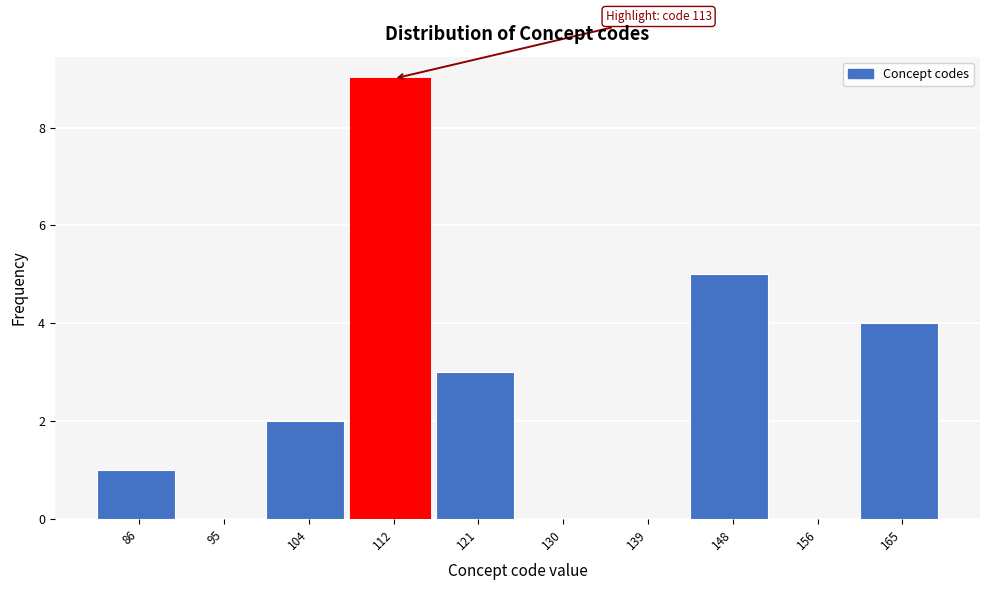

Reading left to right, extract all data points from this chart.

86=1	95=0	104=2	112=9	121=3	130=0	139=0	148=5	156=0	165=4